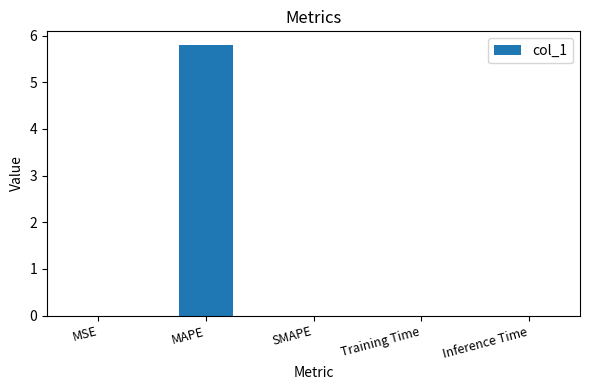

True or false: the data shows 2.9 at MAPE.

False